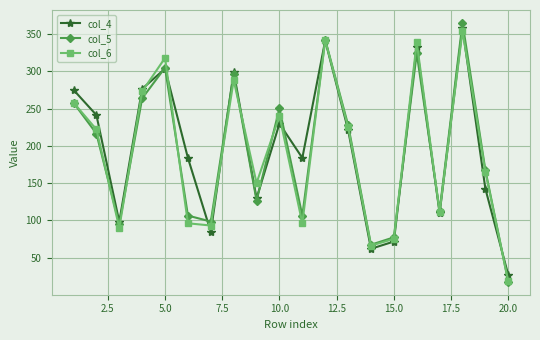

In col_4, how many points are lower than both neighbors (excluding endpoints)?

6